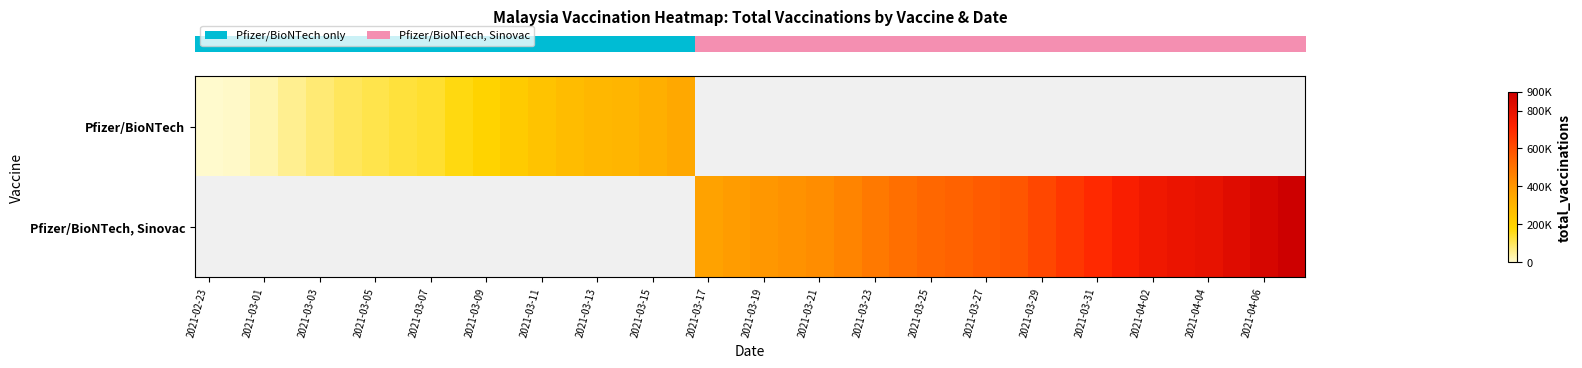

How many distinct data groups are displayed?

2